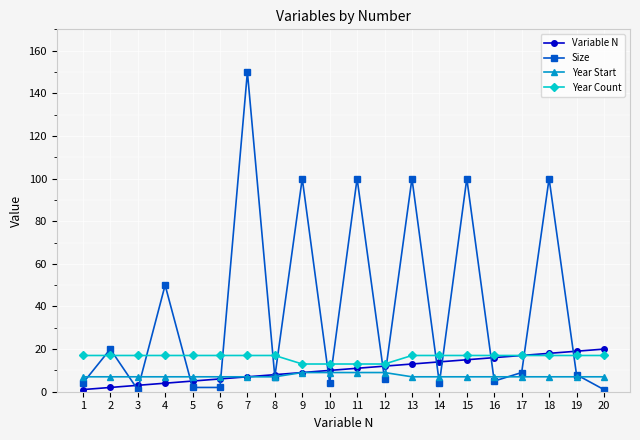

Reading left to right, what are all the values shown in this chart?

Variable N: 1=1	2=2	3=3	4=4	5=5	6=6	7=7	8=8	9=9	10=10	11=11	12=12	13=13	14=14	15=15	16=16	17=17	18=18	19=19	20=20
Size: 1=4	2=20	3=1	4=50	5=2	6=2	7=150	8=7	9=100	10=4	11=100	12=6	13=100	14=4	15=100	16=5	17=9	18=100	19=8	20=1
Year Start: 1=7	2=7	3=7	4=7	5=7	6=7	7=7	8=7	9=9	10=9	11=9	12=9	13=7	14=7	15=7	16=7	17=7	18=7	19=7	20=7
Year Count: 1=17	2=17	3=17	4=17	5=17	6=17	7=17	8=17	9=13	10=13	11=13	12=13	13=17	14=17	15=17	16=17	17=17	18=17	19=17	20=17